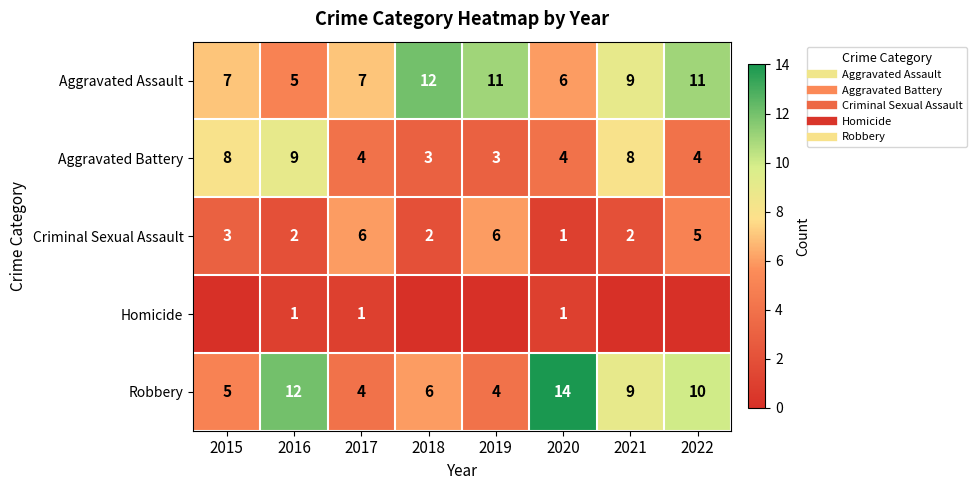

Rank the series at 2019 from lowest to highest value.

Homicide, Aggravated Battery, Robbery, Criminal Sexual Assault, Aggravated Assault